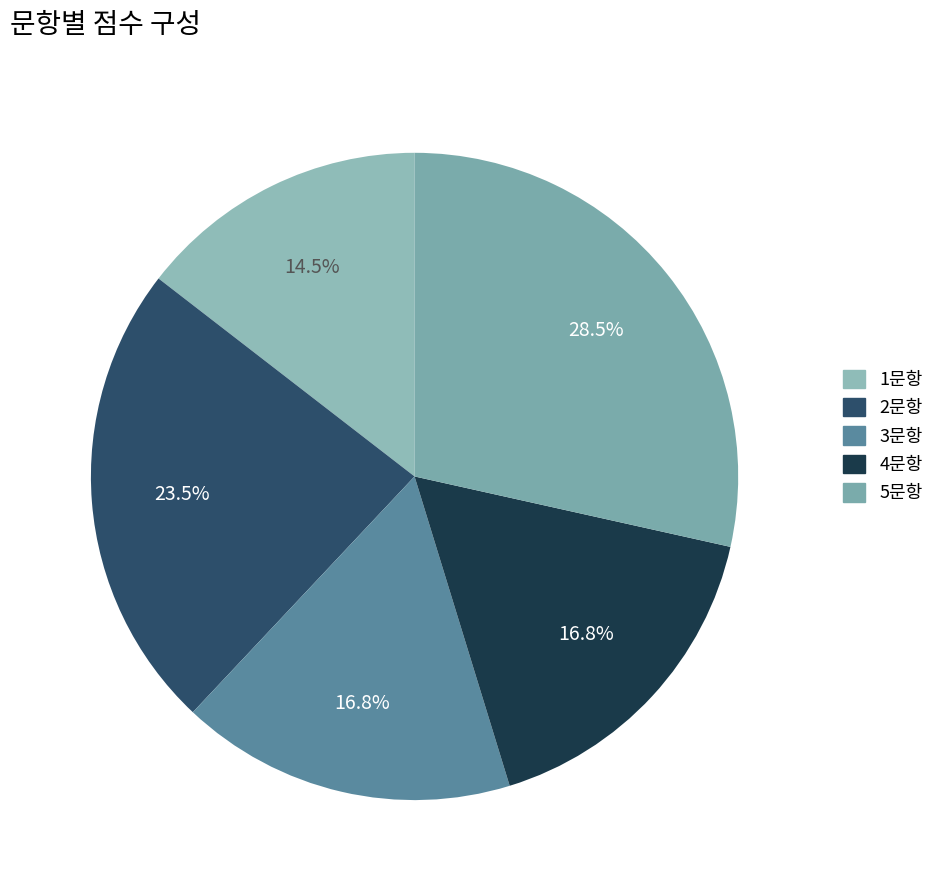

How many segments does this pie chart have?

5